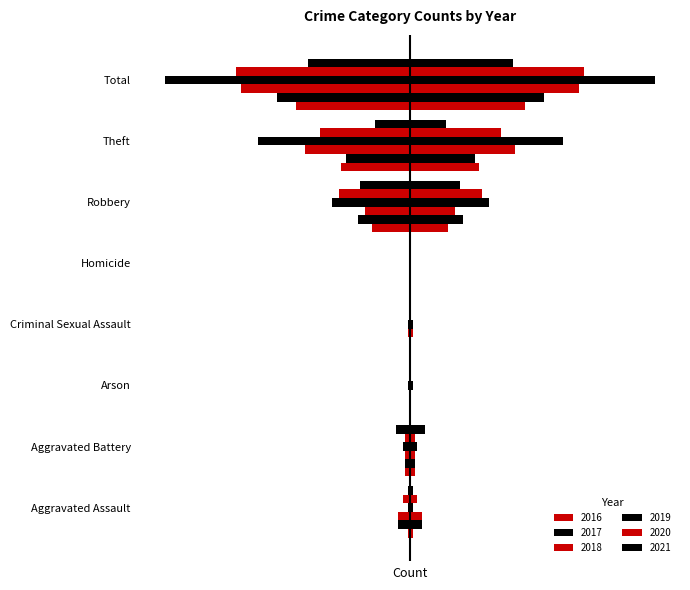

At how many categories does at least one series exceed 56?

2